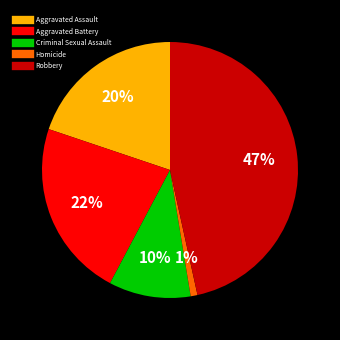

Is there a majority slice in this chart?

No